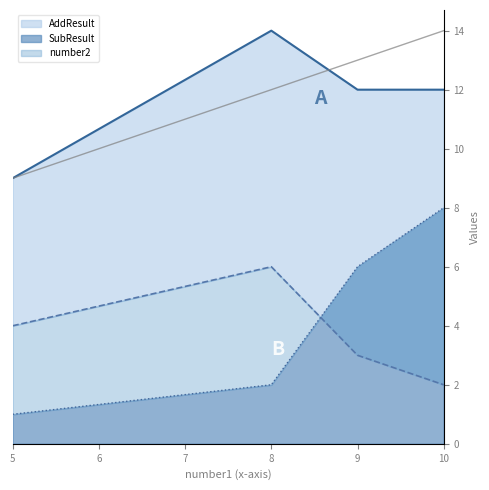

Reading left to right, what are all the values shown in this chart?

number2: 5=4	8=6	9=3	10=2
SubResult: 5=1	8=2	9=6	10=8
AddResult: 5=9	8=14	9=12	10=12